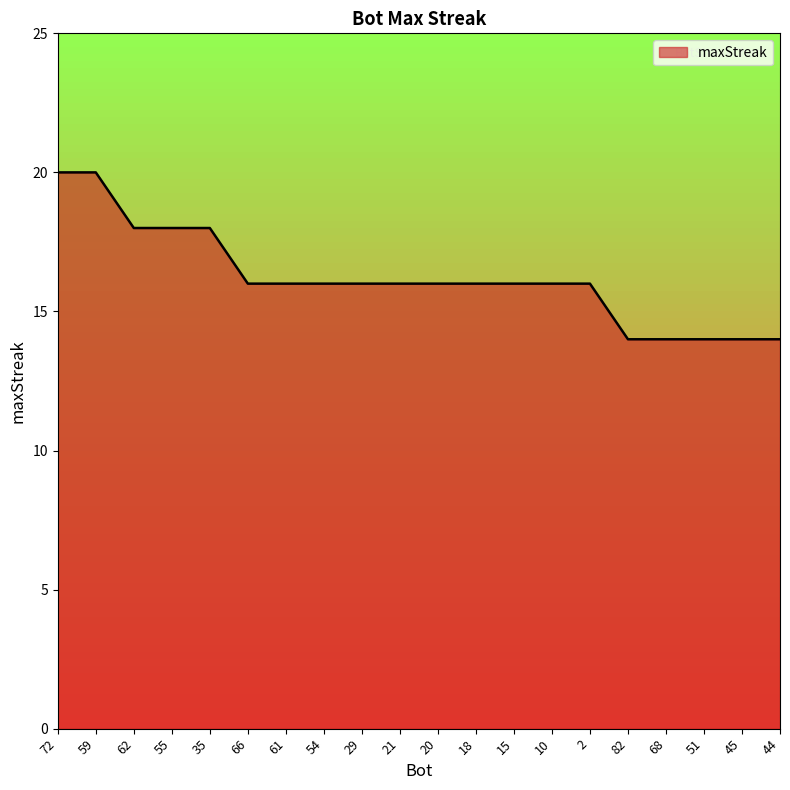

What position from the left is 35?

5